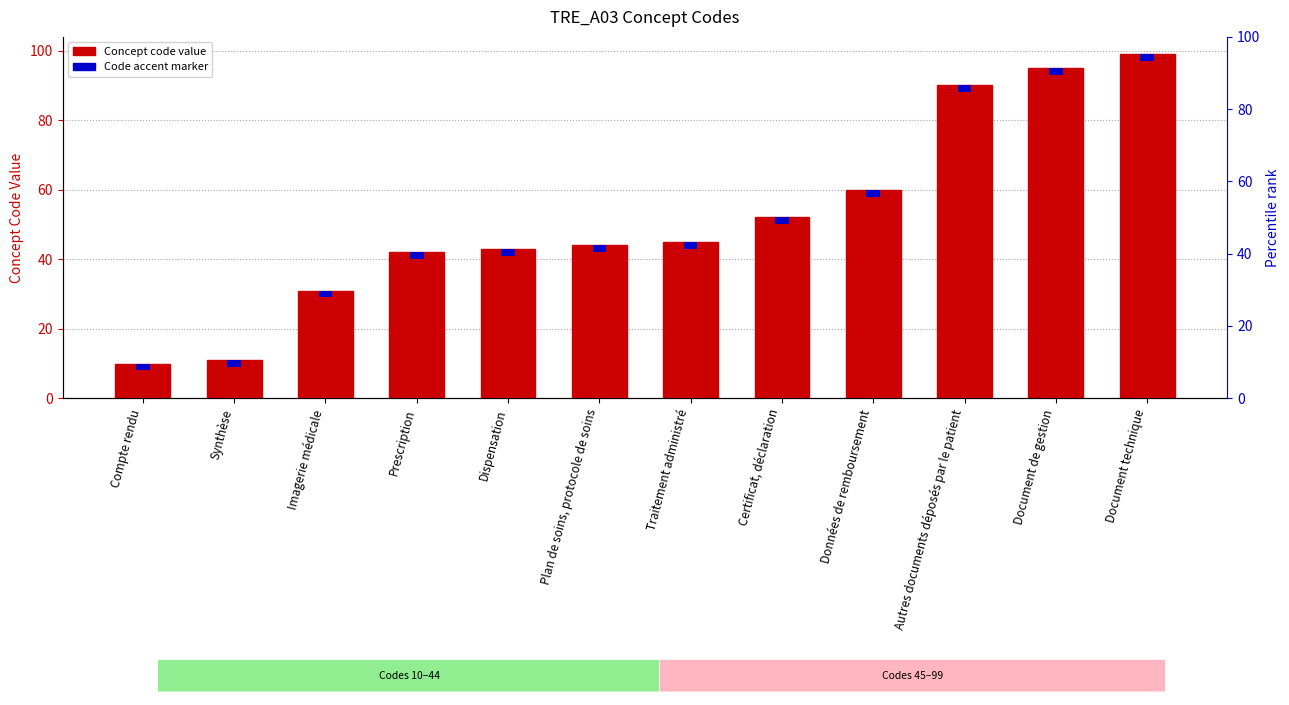

True or false: Concept code has a value of 4 at Compte rendu.

False